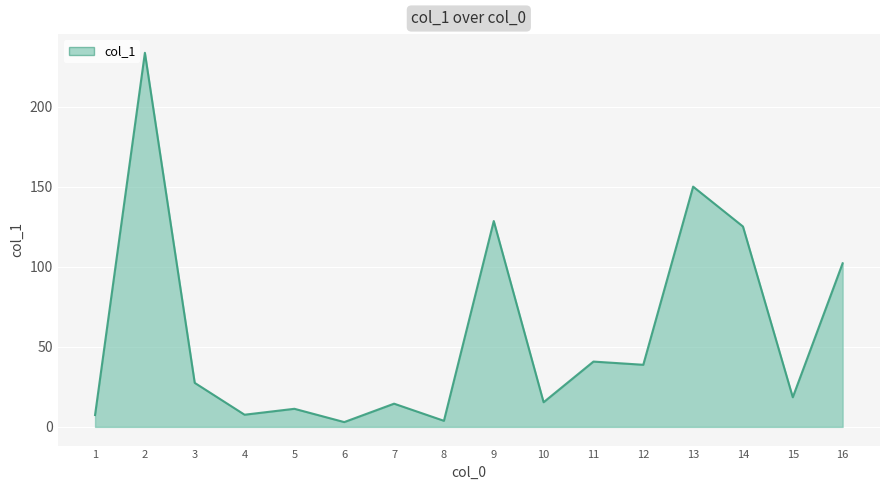

Is it true that the value at 3 is 10.6?

False